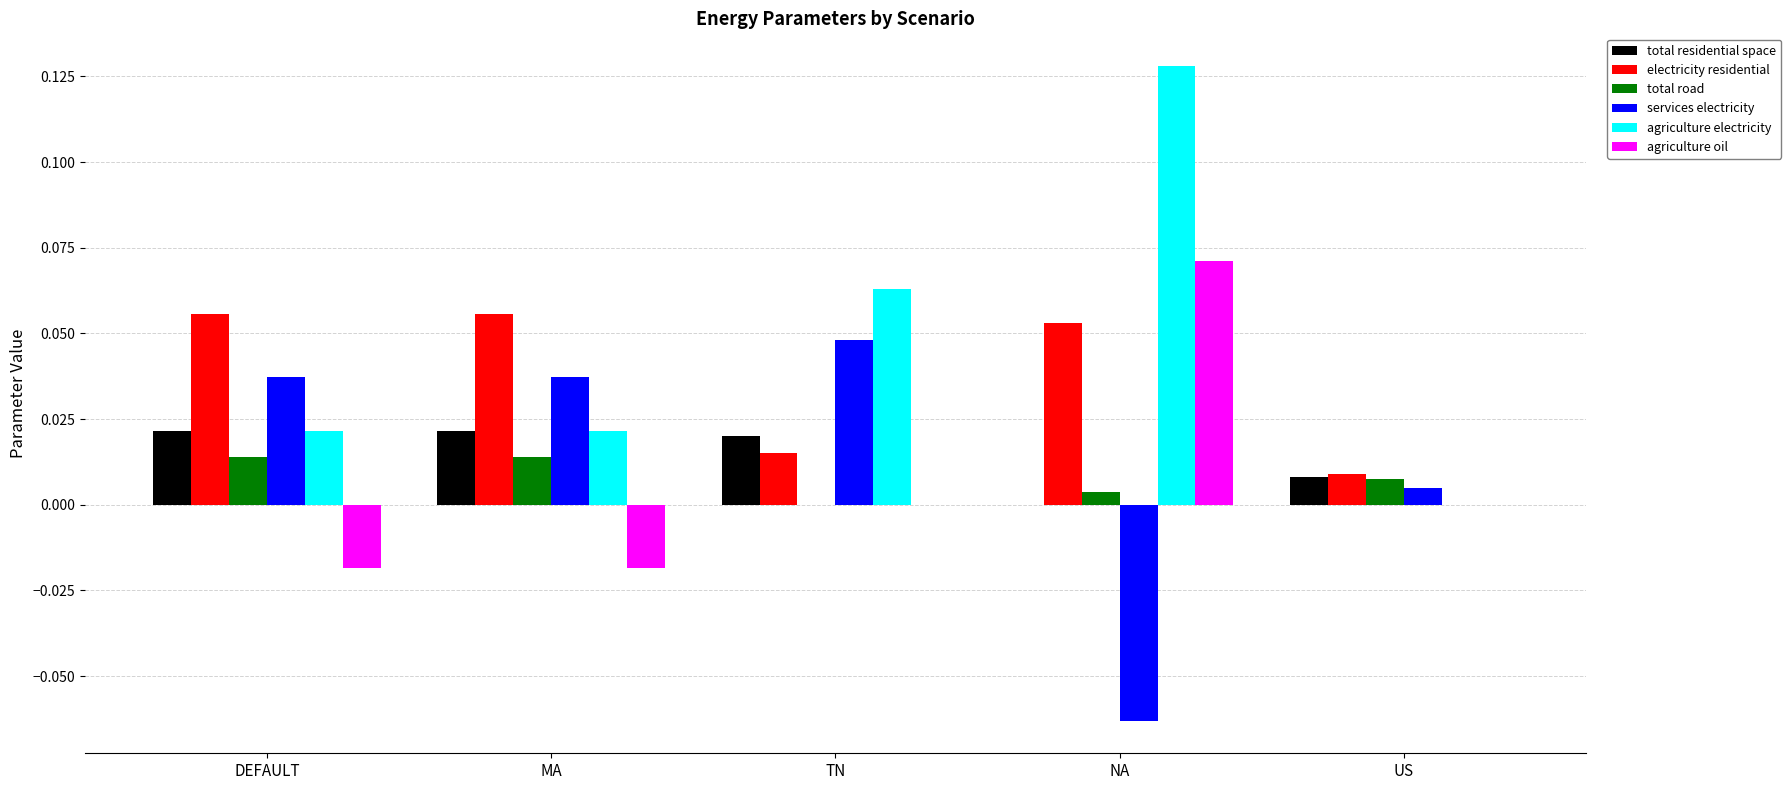

Which label corresponds to the largest value in the chart?

NA